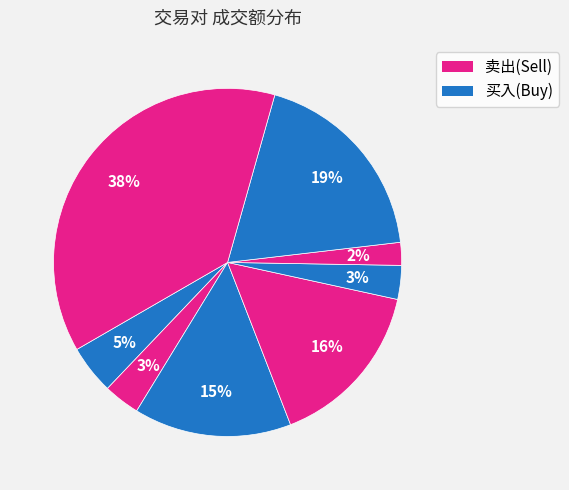

How many segments does this pie chart have?

8